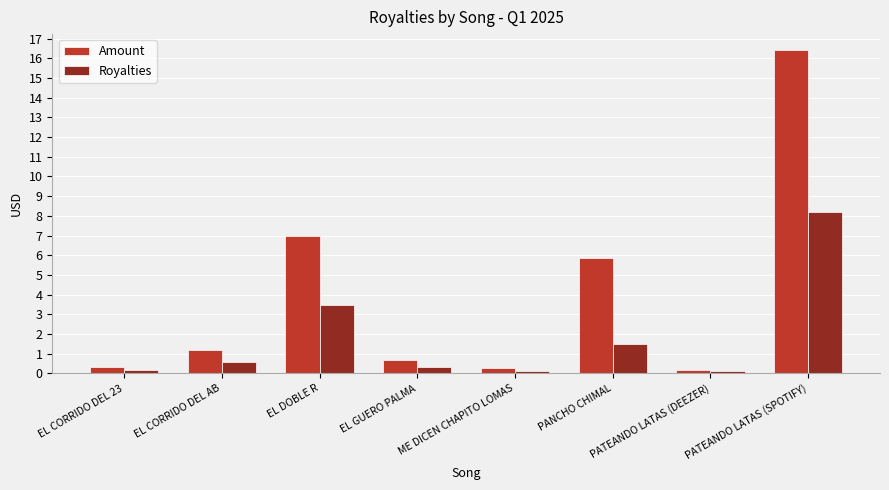

Rank the series by their maximum value, from lowest to highest.

Royalties, Amount